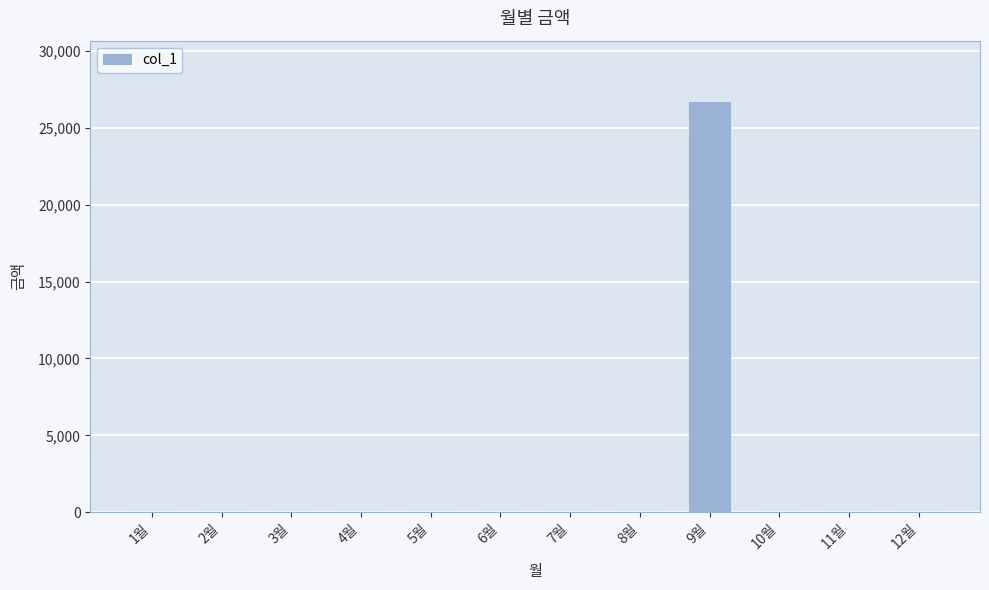

Does the chart contain stacked bars?

No